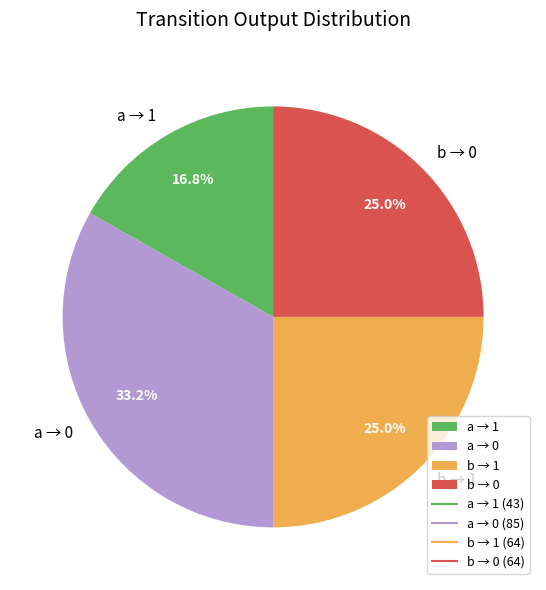

Which category has the biggest portion of the pie?

a → 0